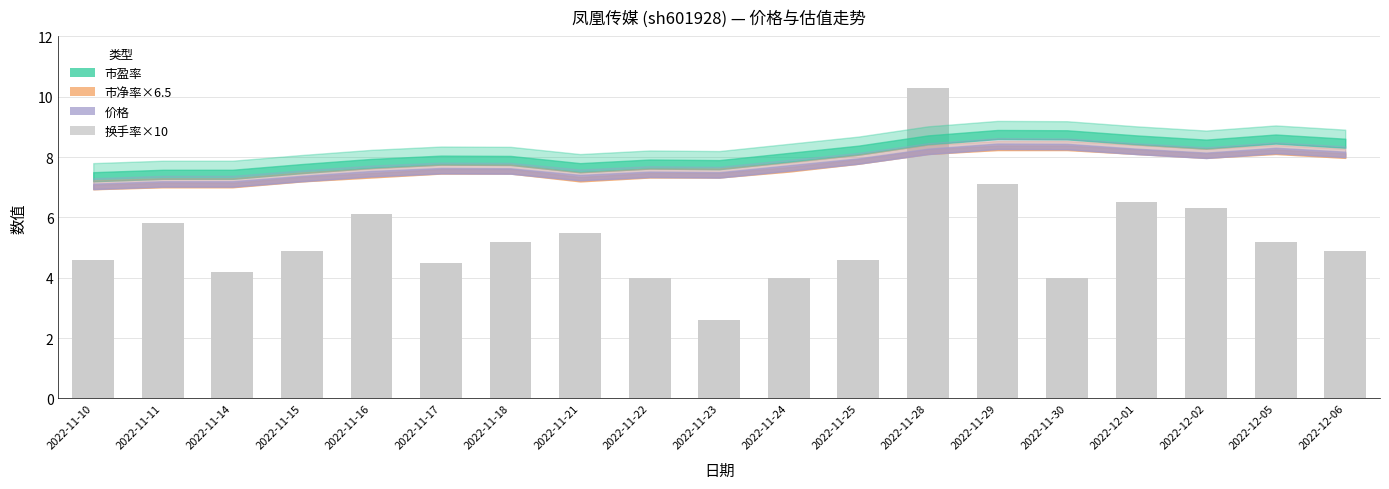

Which label corresponds to the smallest value in the chart?

2022-11-23